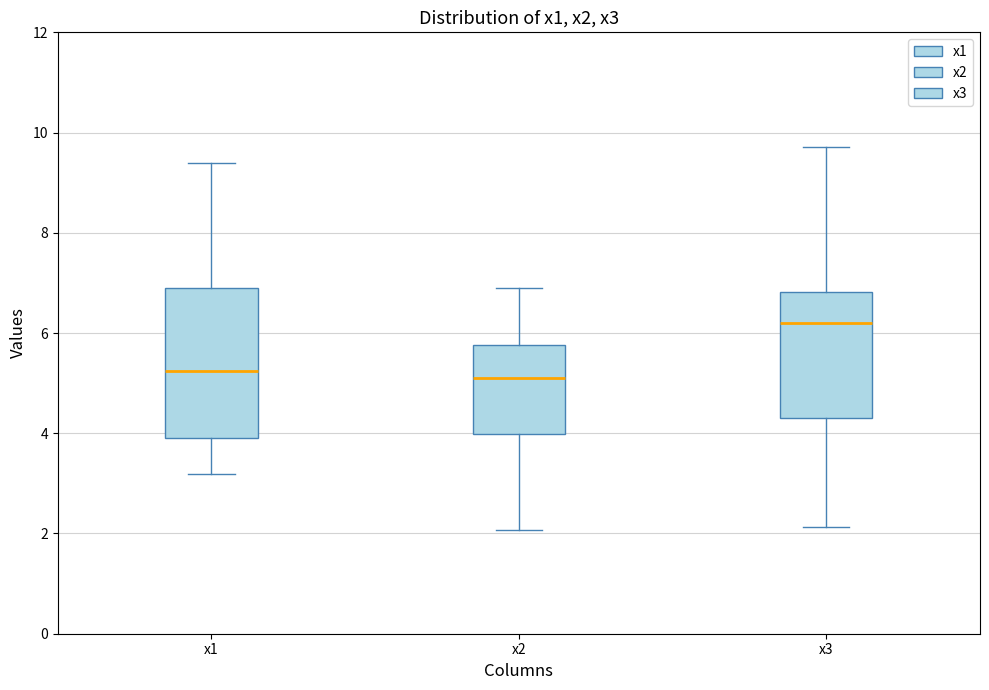

Reading left to right, transcribe this box plot: for each box, give where its median line is, the range the box spans, and where its two whiskers end, as read against the y-axis. The values are not printed on the chart, so give them approximately, as read against the axis.

x1: median 5.2, box 4.0 to 6.8, whiskers 3.2 to 9.4
x2: median 5.0, box 4.0 to 5.8, whiskers 2.0 to 7.0
x3: median 6.2, box 4.4 to 6.8, whiskers 2.2 to 9.8